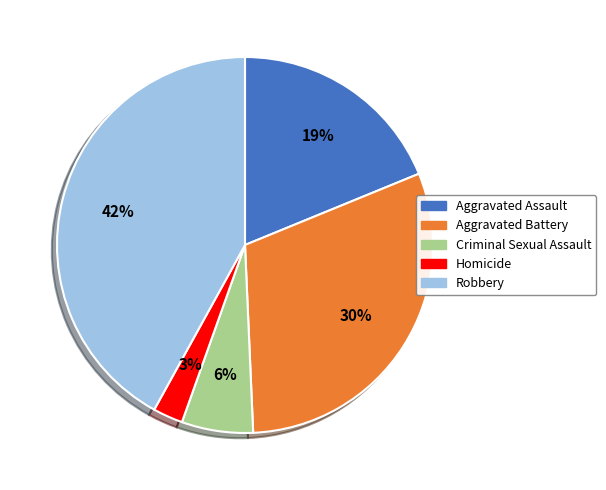

How many segments does this pie chart have?

5